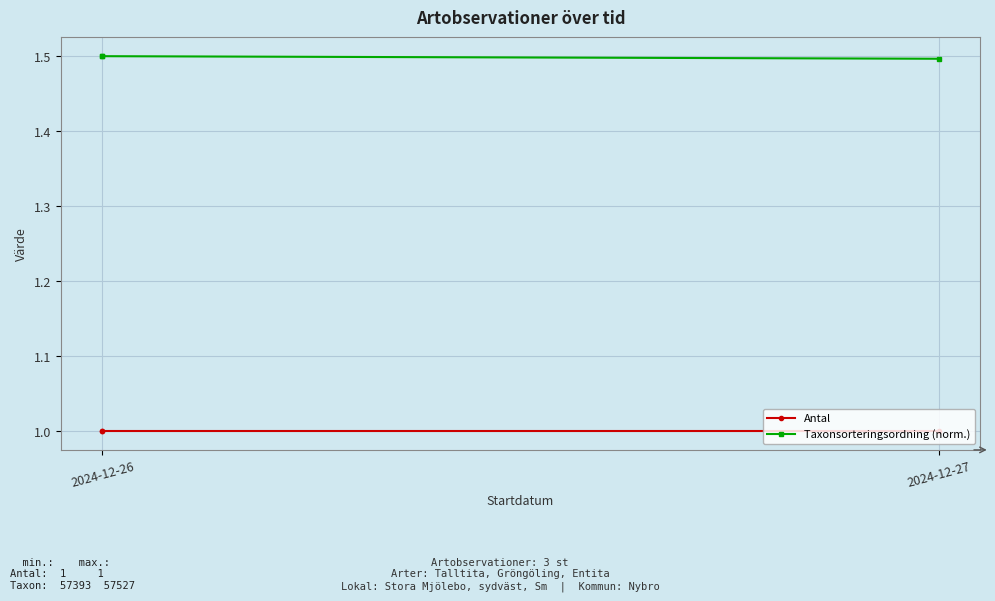

The Taxonsorteringsordning (norm.) series shows 2.6 at 2024-12-26. True or false?

False